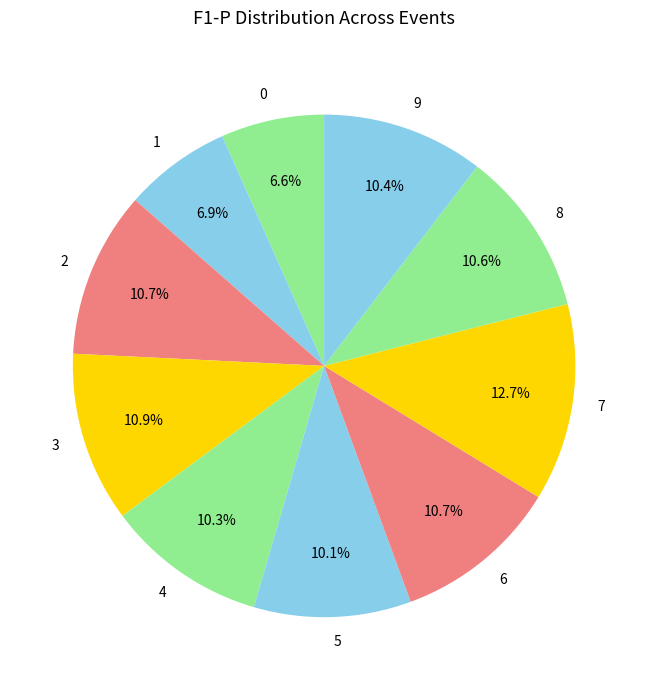

How many slices are in this pie chart?

10